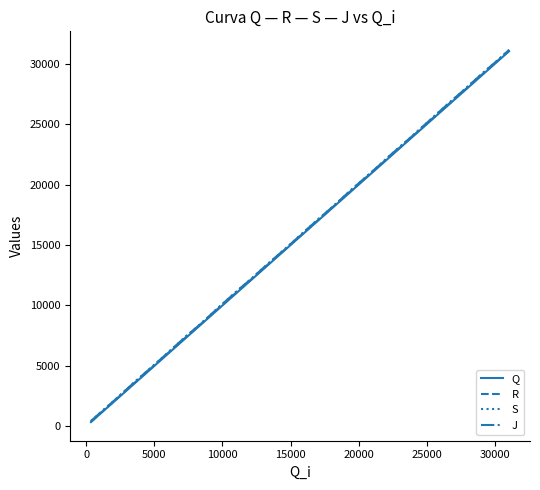

Is this an area chart (filled region under the line)?

No